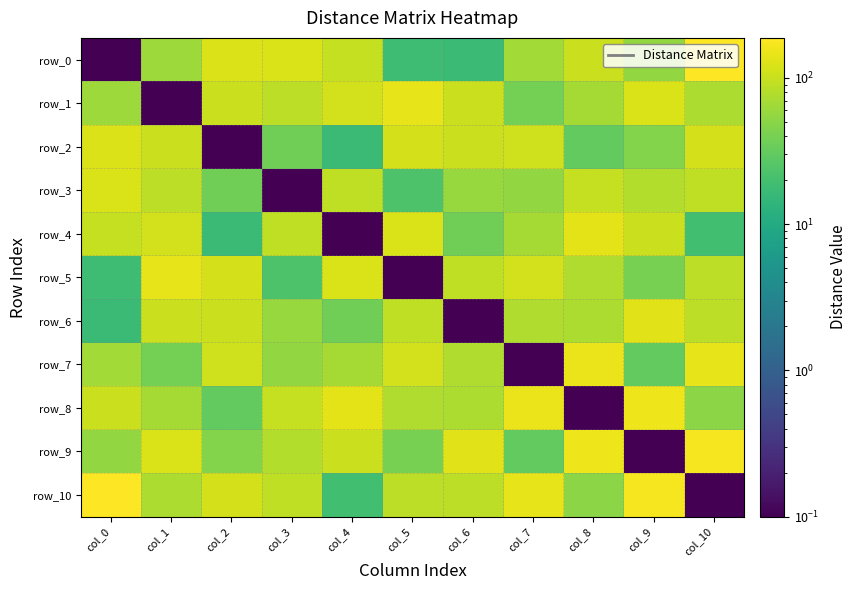

Which series has the largest total across all categories?

row_10